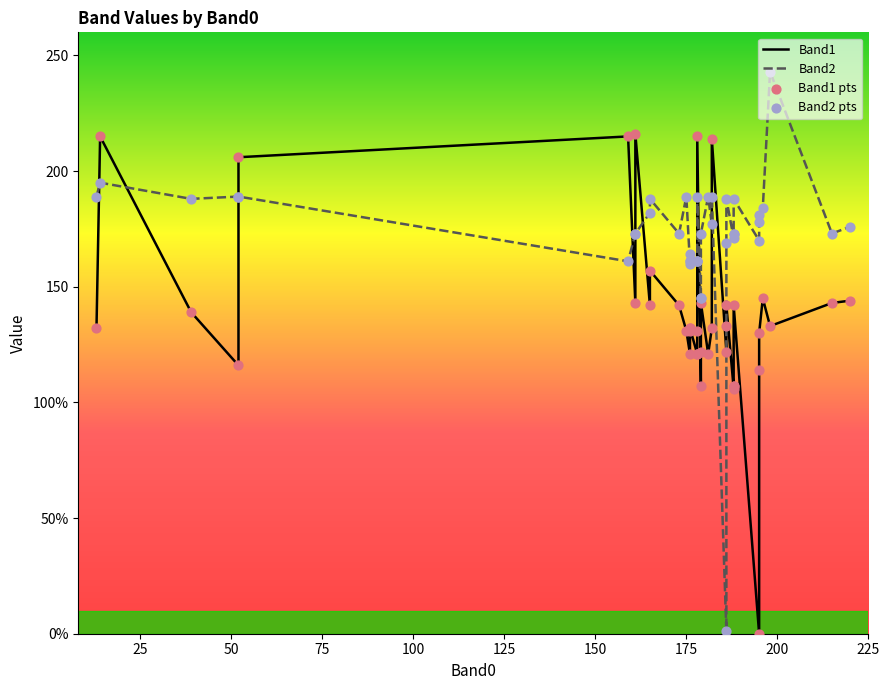

What are all the series names shown in the legend?

Band1, Band2, Band1 pts, Band2 pts